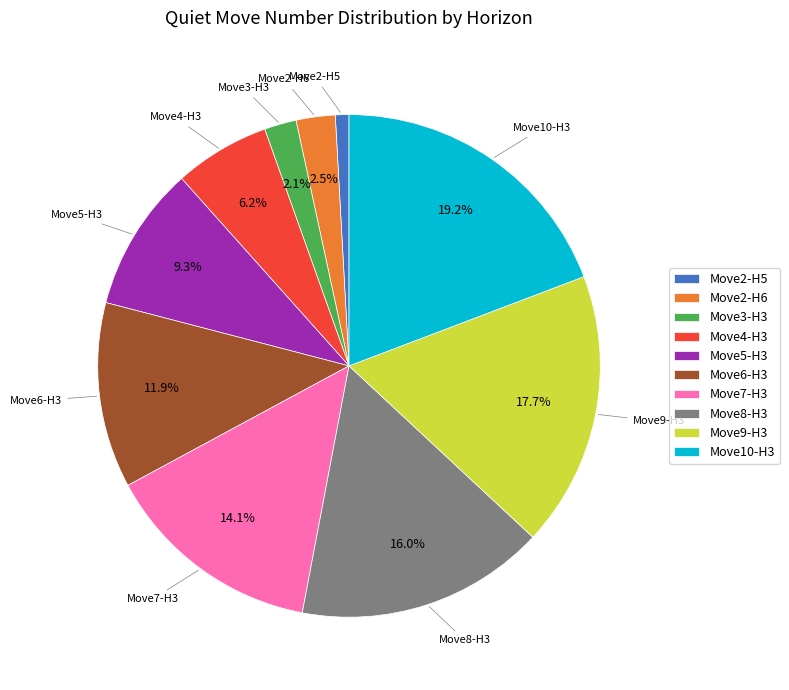

How many slices are in this pie chart?

10